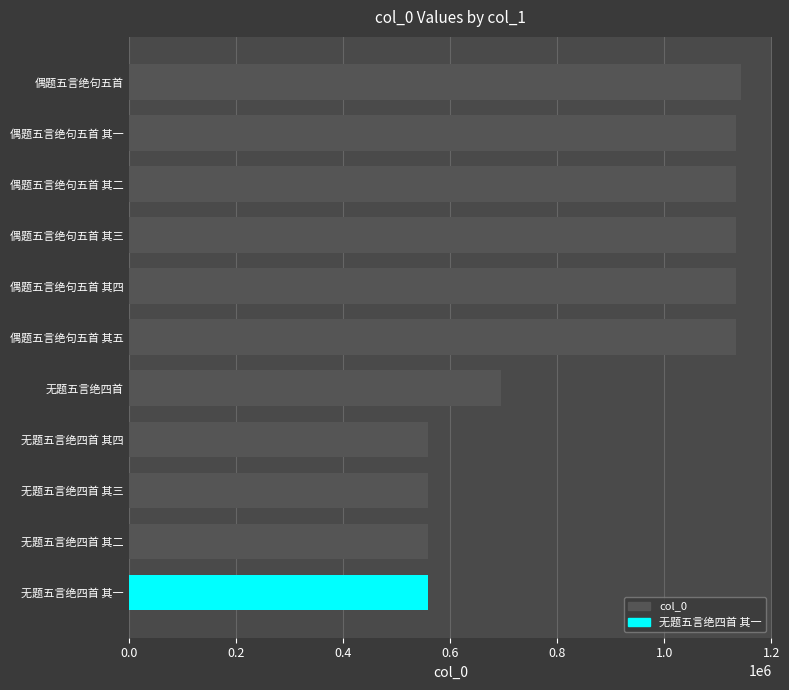

True or false: the data shows 2045869 at 偶题五言绝句五首.

False